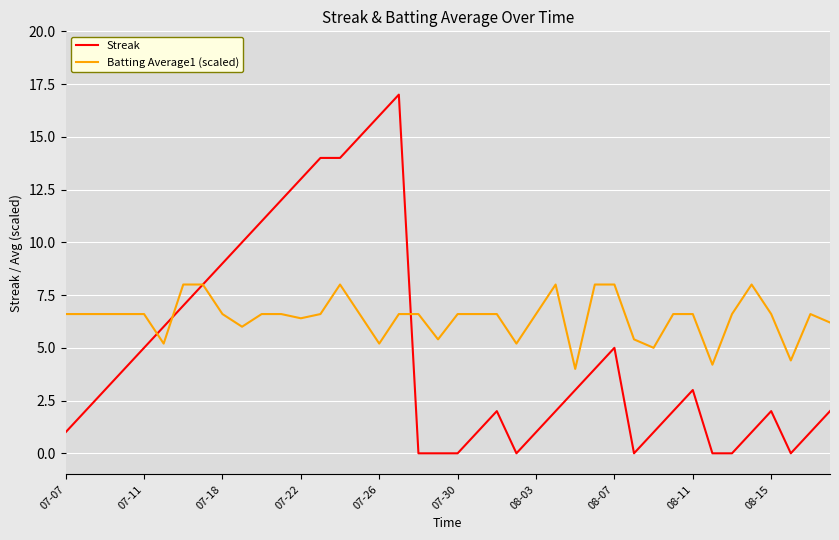

Which series has the largest total across all categories?

Batting Average1 (scaled)